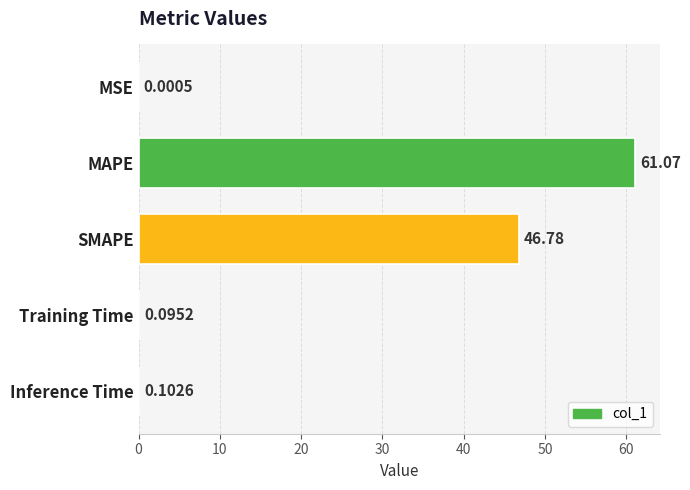

Between MAPE and SMAPE, which is larger?

MAPE